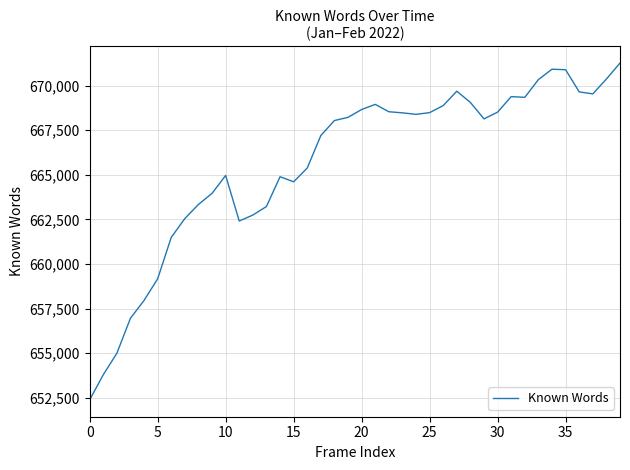

What is the difference between the maximum and minimum values?

18894